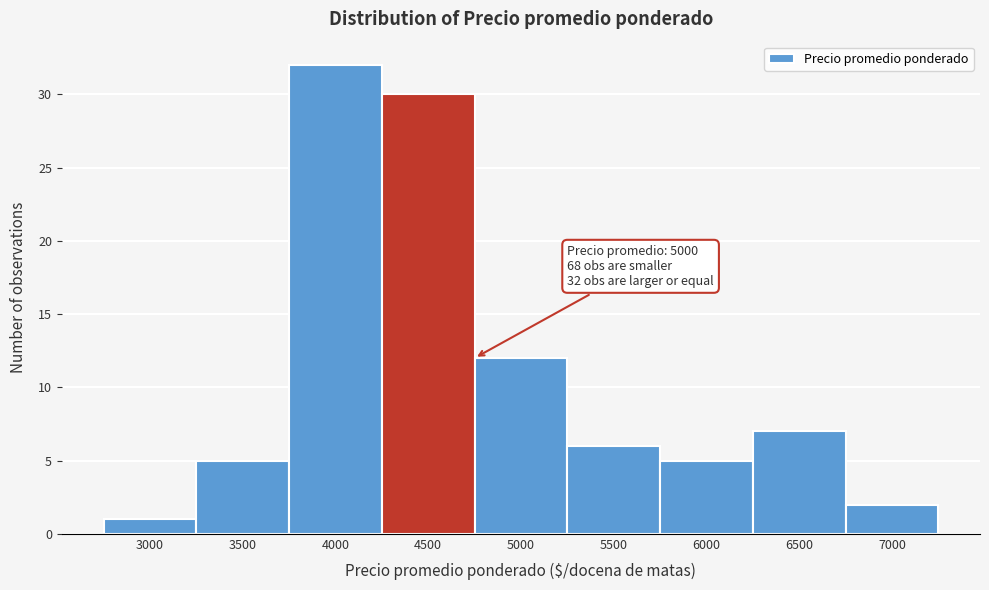

Reading left to right, what are all the values shown in this chart?

1	5	32	30	12	6	5	7	2